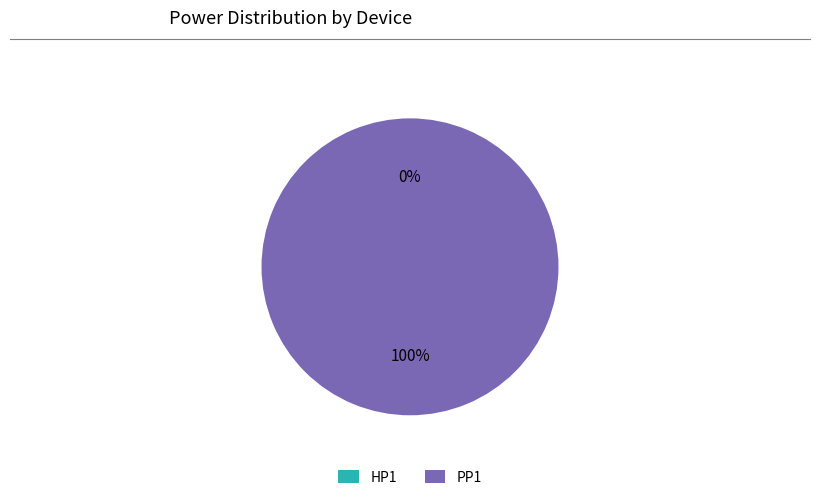

To the nearest percent, what portion does PP1 represent?

100%